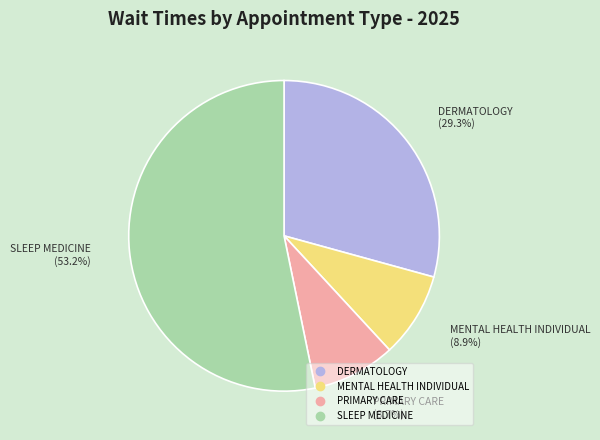

Count the number of slices in the pie.

4